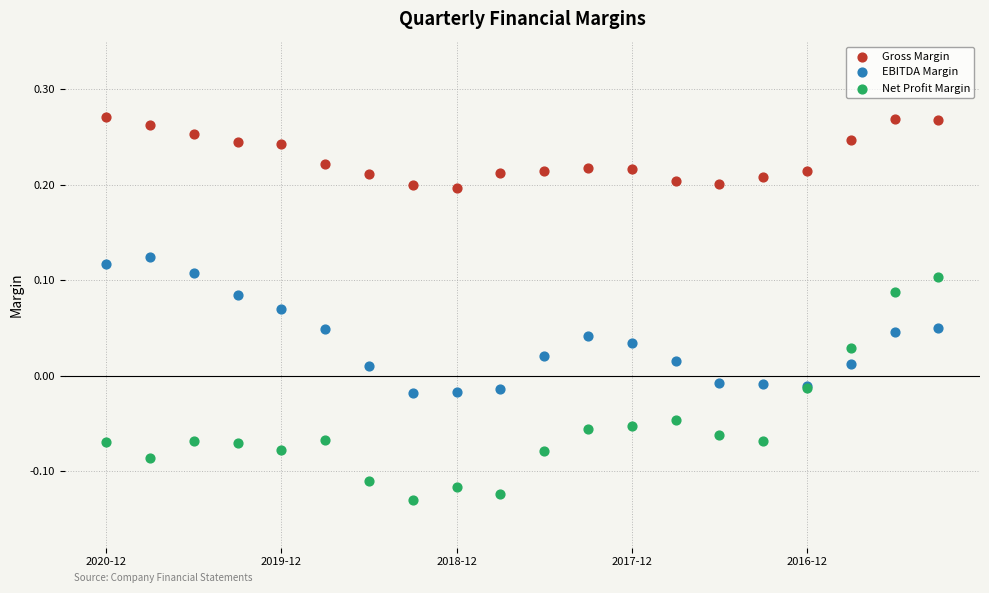

Which series reaches the minimum Y coordinate?

Net Profit Margin